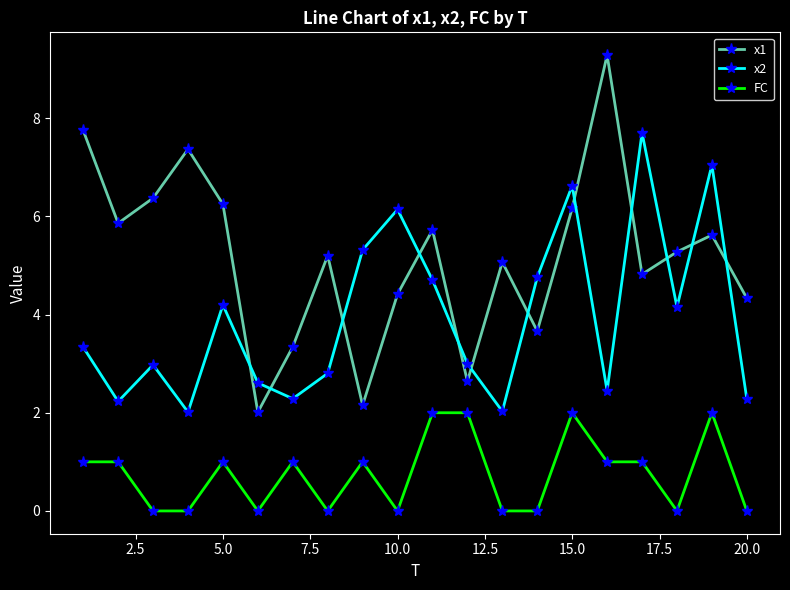

Which series has the widest spread of values?

x1